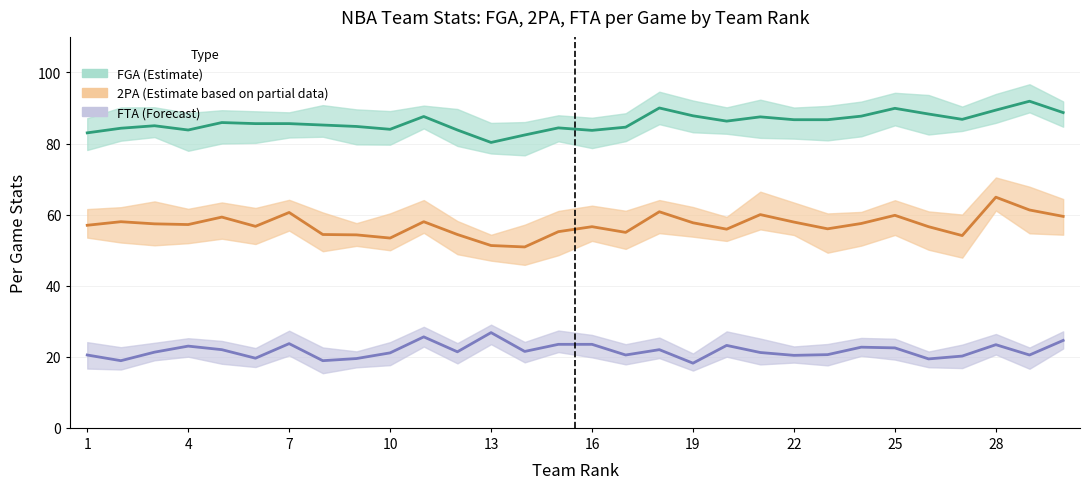

The value of FGA at 26 is 116.9. True or false?

False